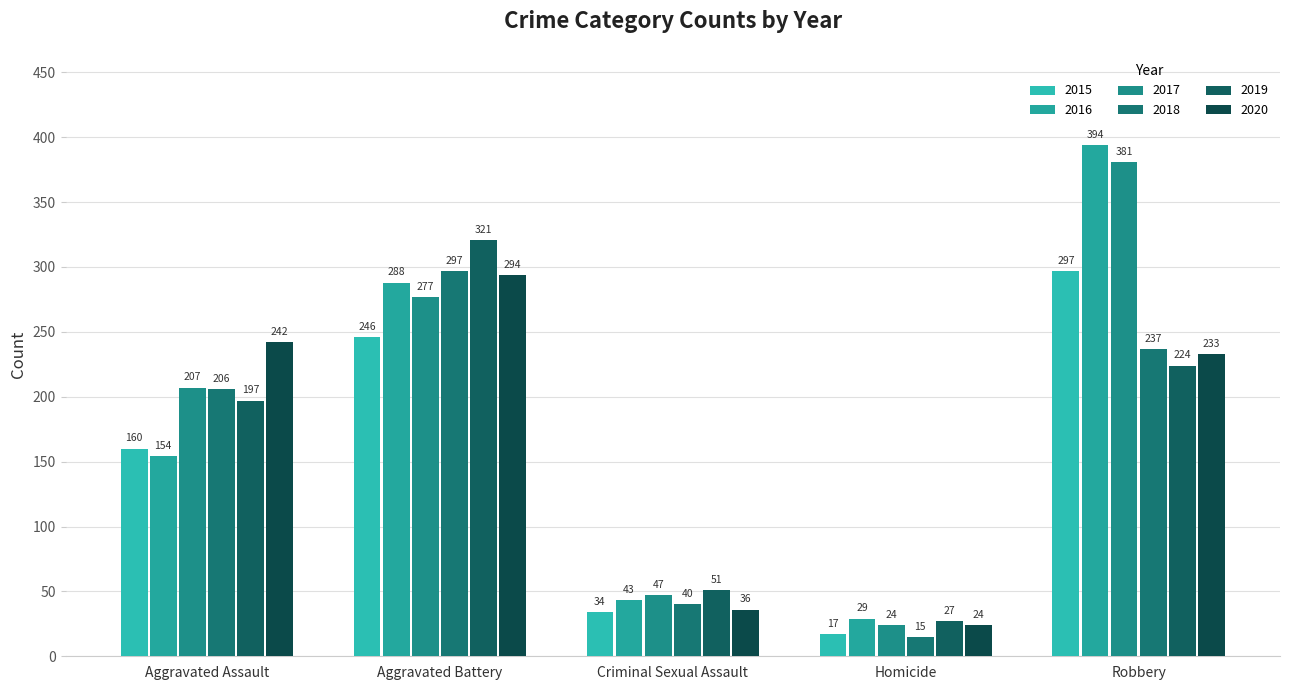

Count the number of data series in this chart.

6